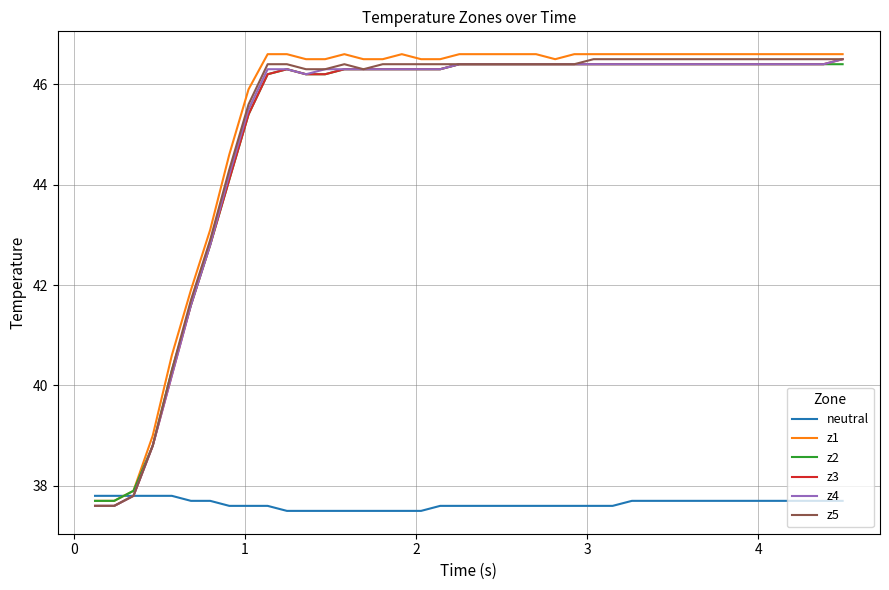

How many categories are shown in the chart?

40